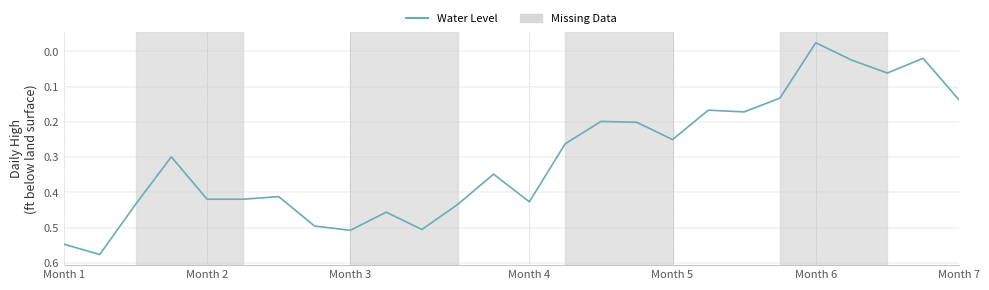

How many lines are shown in the chart?

1